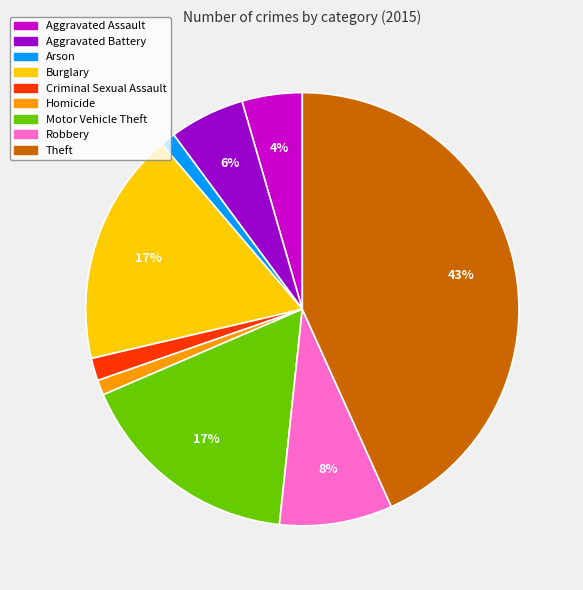

Which slice is the largest?

Theft